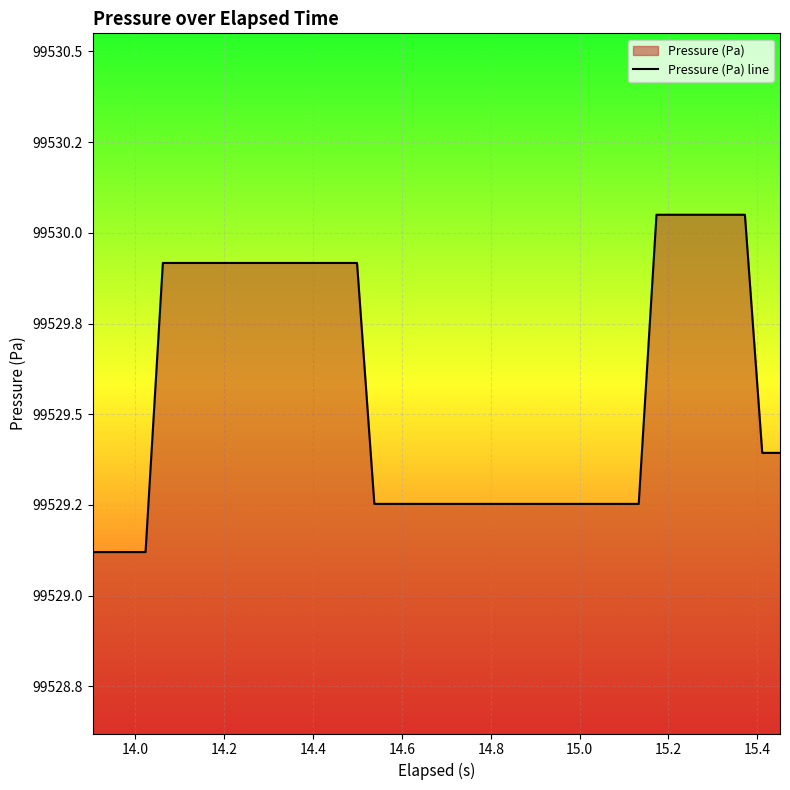

What is the label of the 6th point from the left?

14.8